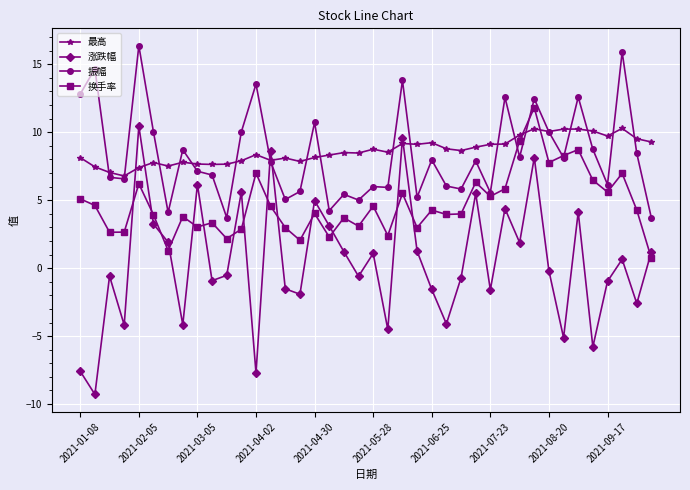

Which series has the widest spread of values?

涨跌幅